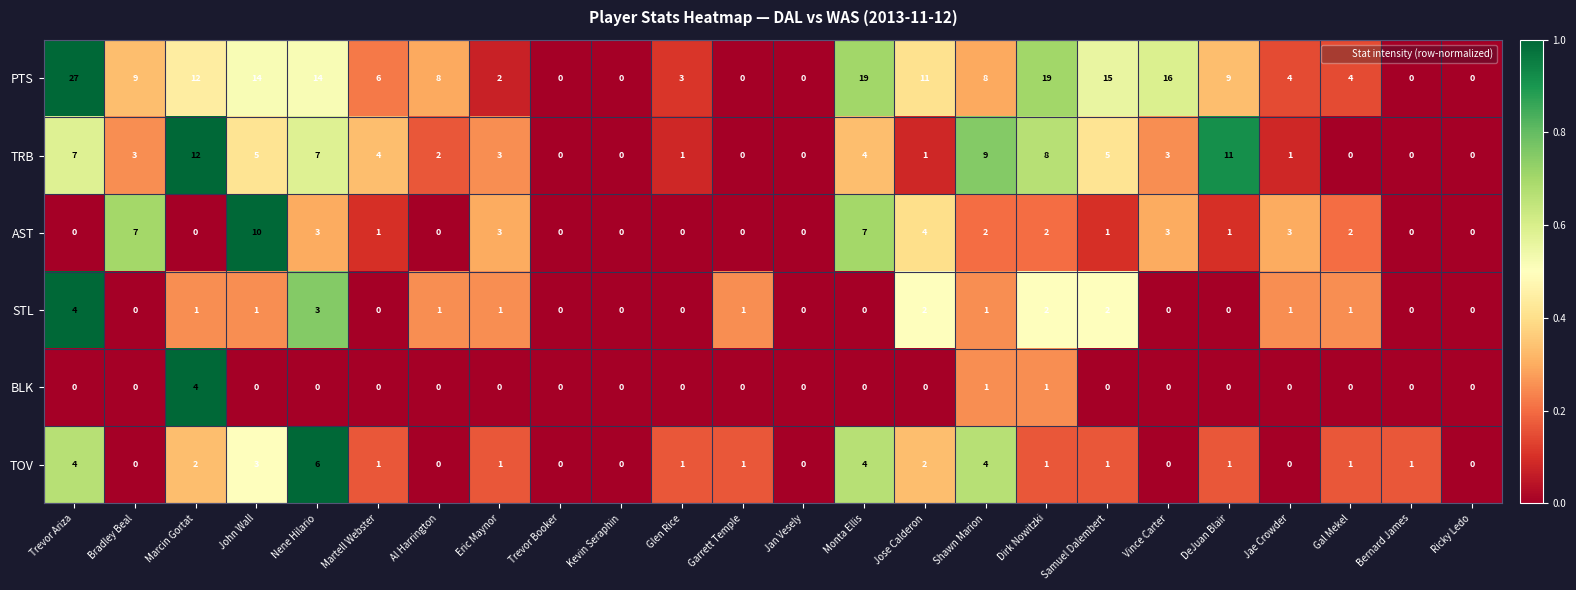

Which series has the widest spread of values?

PTS